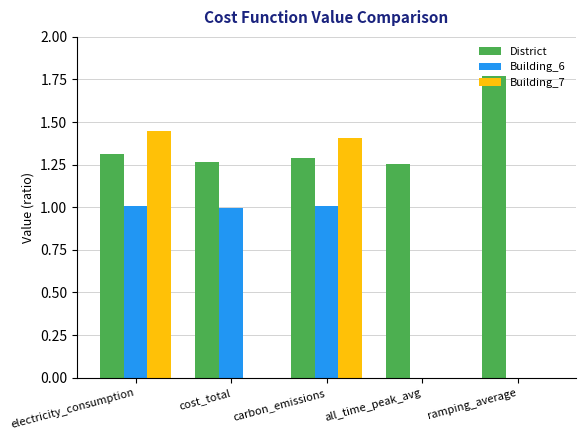

True or false: Building_6 has a value of 1.0 at carbon_emissions.

True